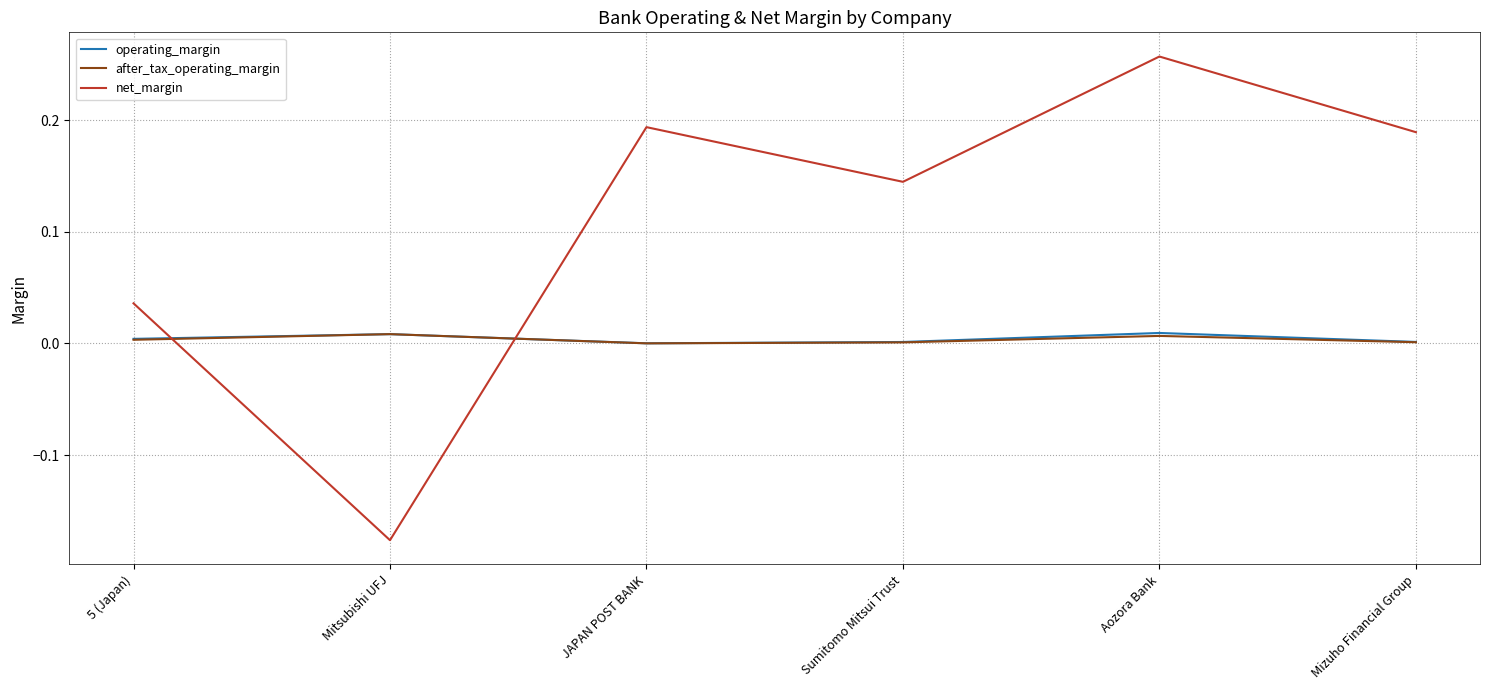

Which series has the largest total across all categories?

net_margin